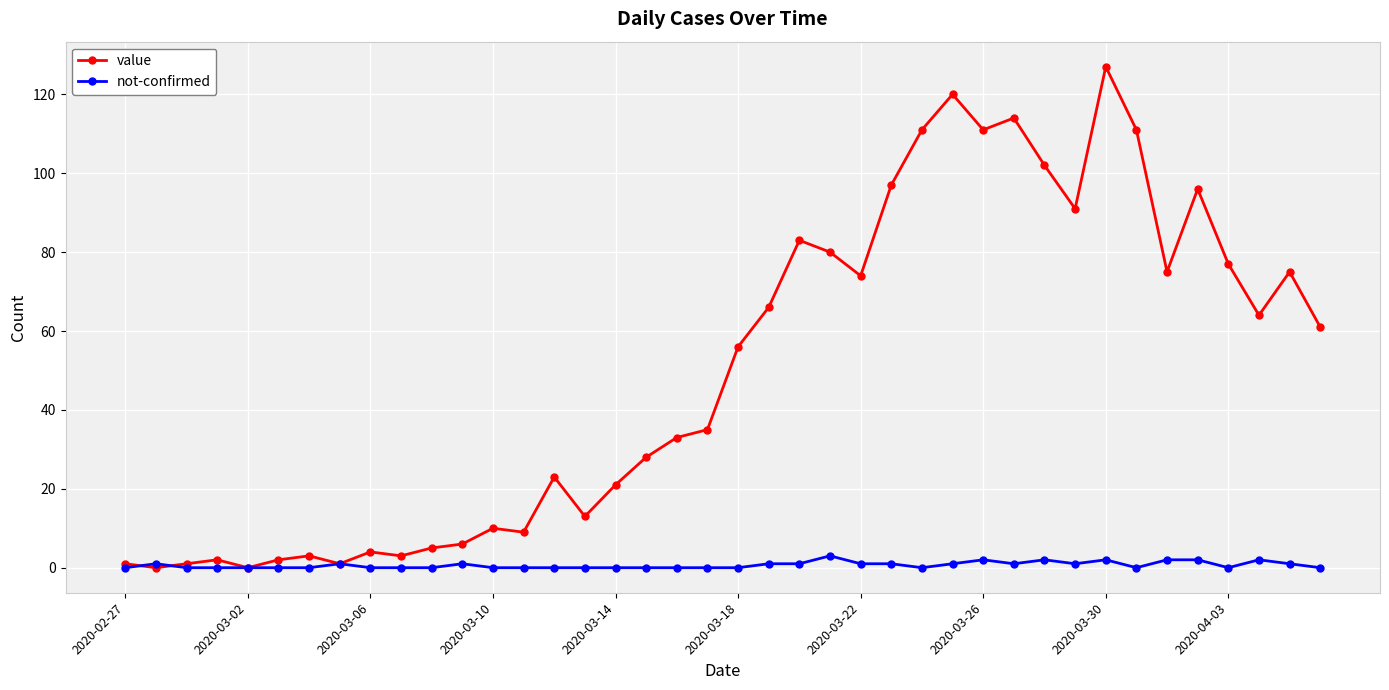

Which series has the largest range (max minus min)?

value